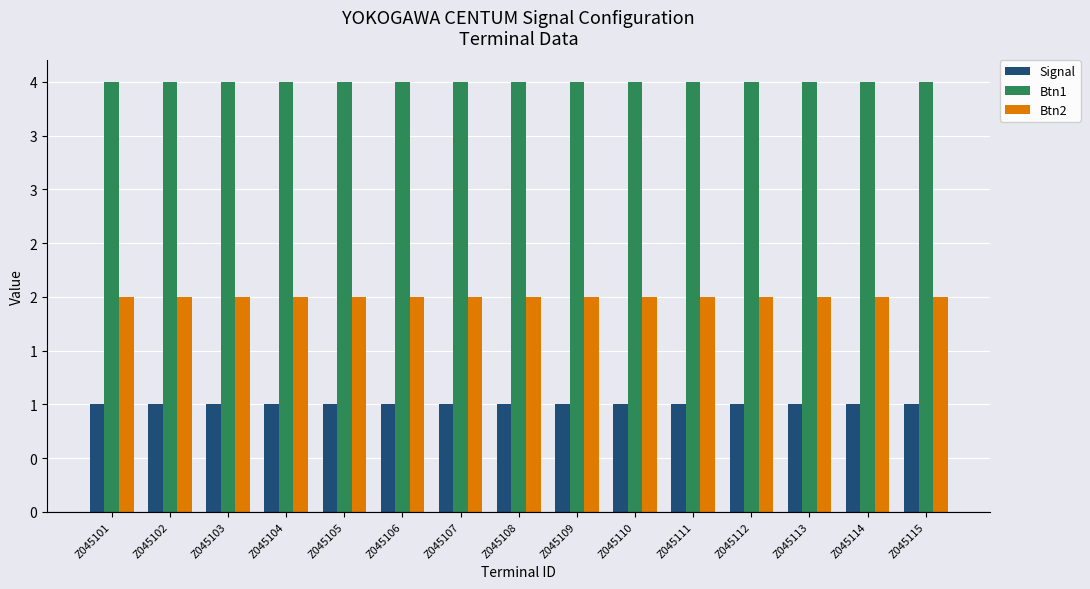

Does the chart contain any negative values?

No